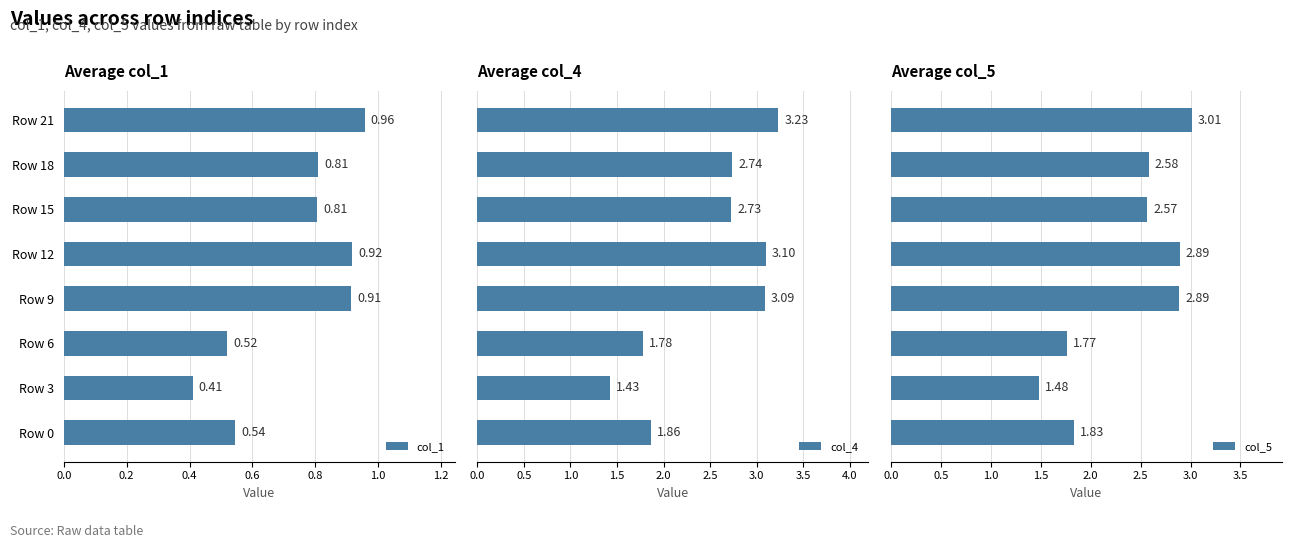

Reading left to right, transcribe all the data shown in this chart.

col_1: 0.5	0.4	0.5	0.9	0.9	0.8	0.8	1.0
col_4: 1.9	1.4	1.8	3.1	3.1	2.7	2.7	3.2
col_5: 1.8	1.5	1.8	2.9	2.9	2.6	2.6	3.0